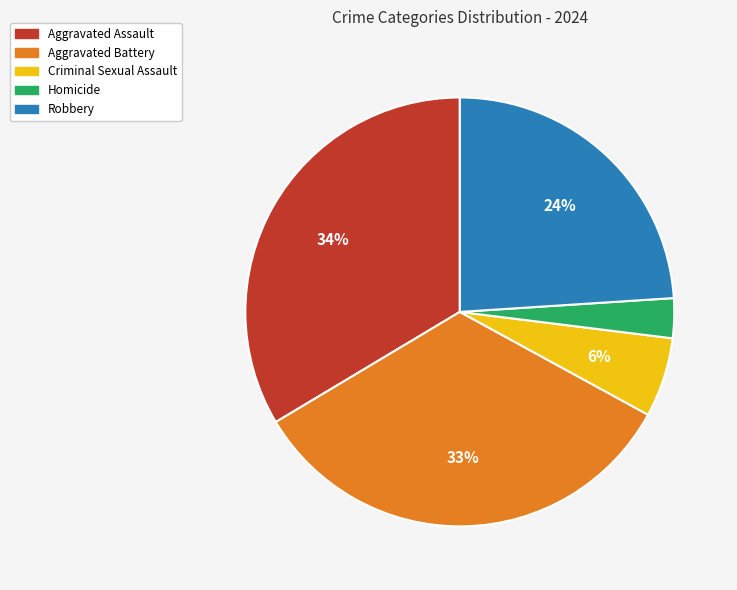

To the nearest percent, what is the average slice percentage?

20%